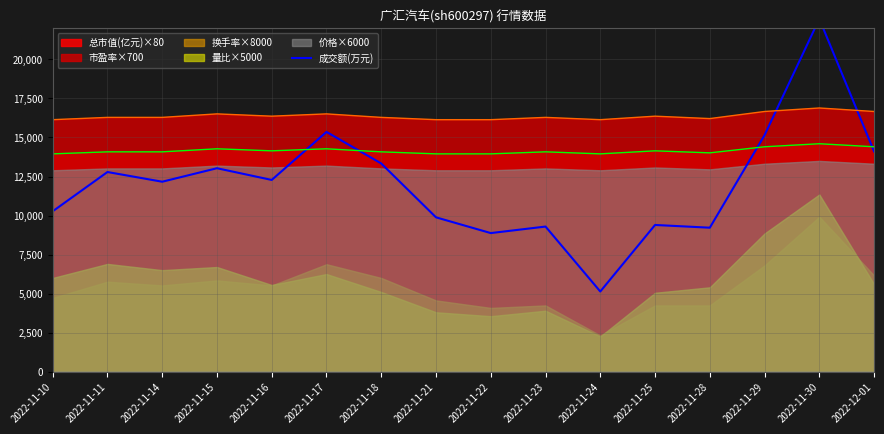

Between 2022-11-22 and 2022-11-18, which is larger?

2022-11-18